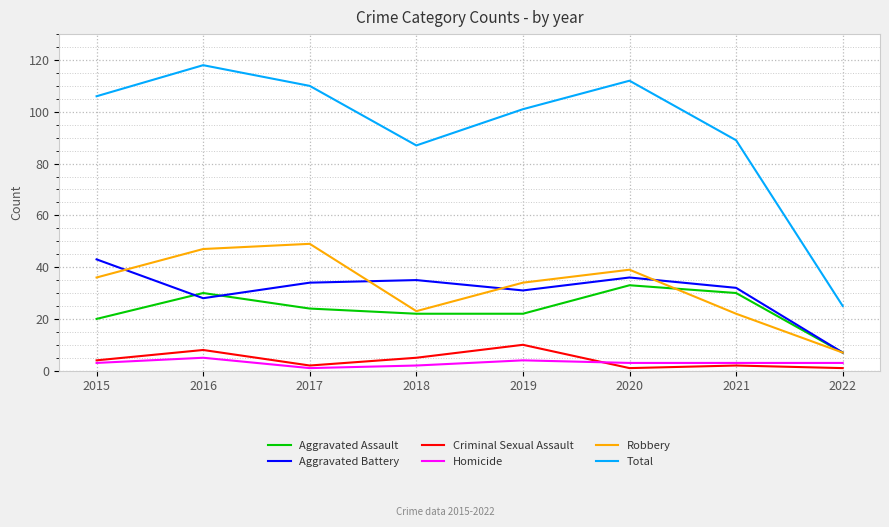

Reading right to left, transcribe all the data shown in this chart.

Aggravated Assault: 7	30	33	22	22	24	30	20
Aggravated Battery: 7	32	36	31	35	34	28	43
Criminal Sexual Assault: 1	2	1	10	5	2	8	4
Homicide: 3	3	3	4	2	1	5	3
Robbery: 7	22	39	34	23	49	47	36
Total: 25	89	112	101	87	110	118	106